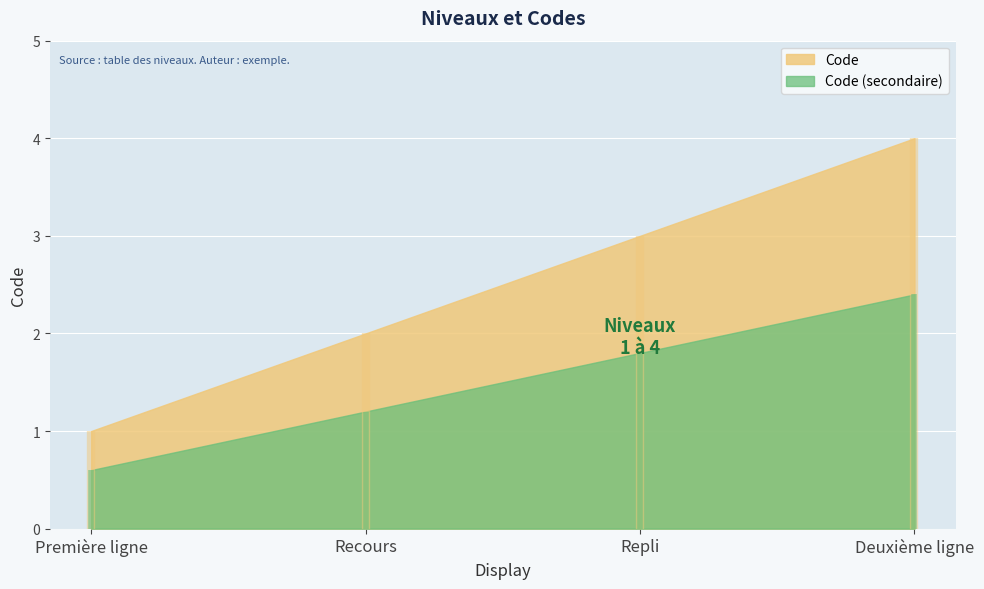

Reading left to right, transcribe all the data shown in this chart.

1	2	3	4